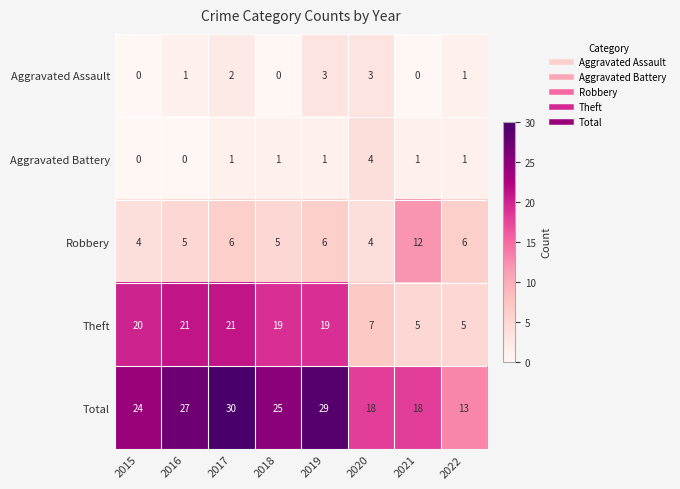

List the series in order of their peak value, lowest first.

Aggravated Assault, Aggravated Battery, Robbery, Theft, Total